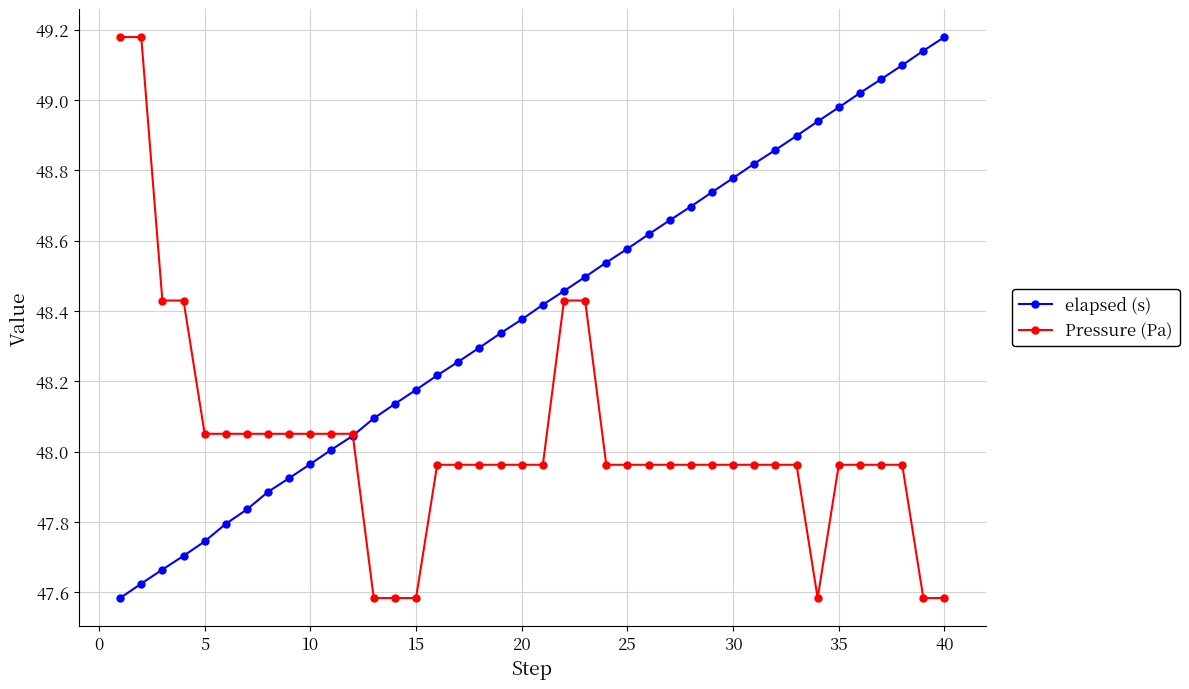

How many data points does each series have?

40